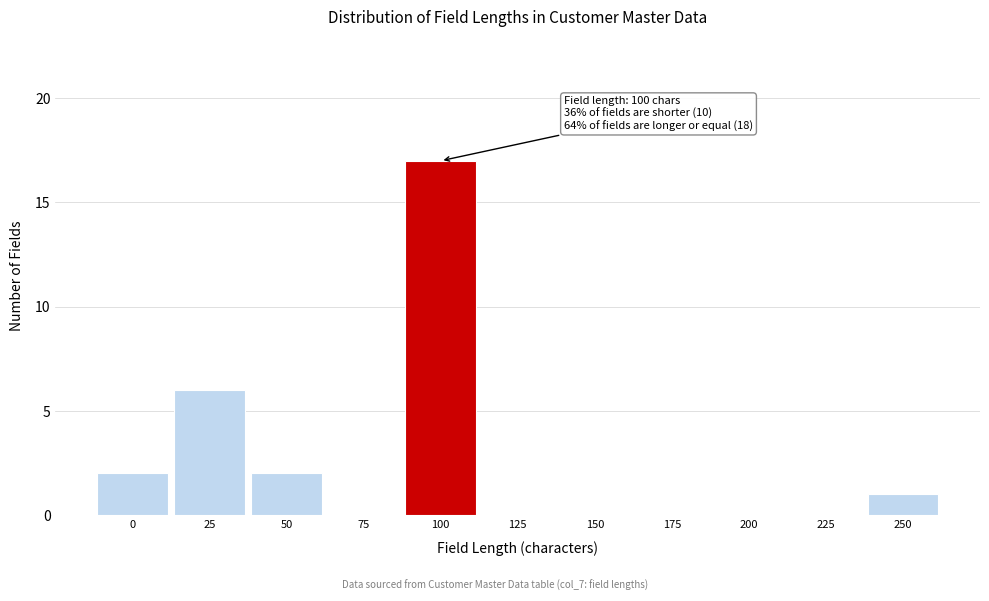

Reading right to left, what are all the values shown in this chart?

250=1	225=0	200=0	175=0	150=0	125=0	100=17	75=0	50=2	25=6	0=2